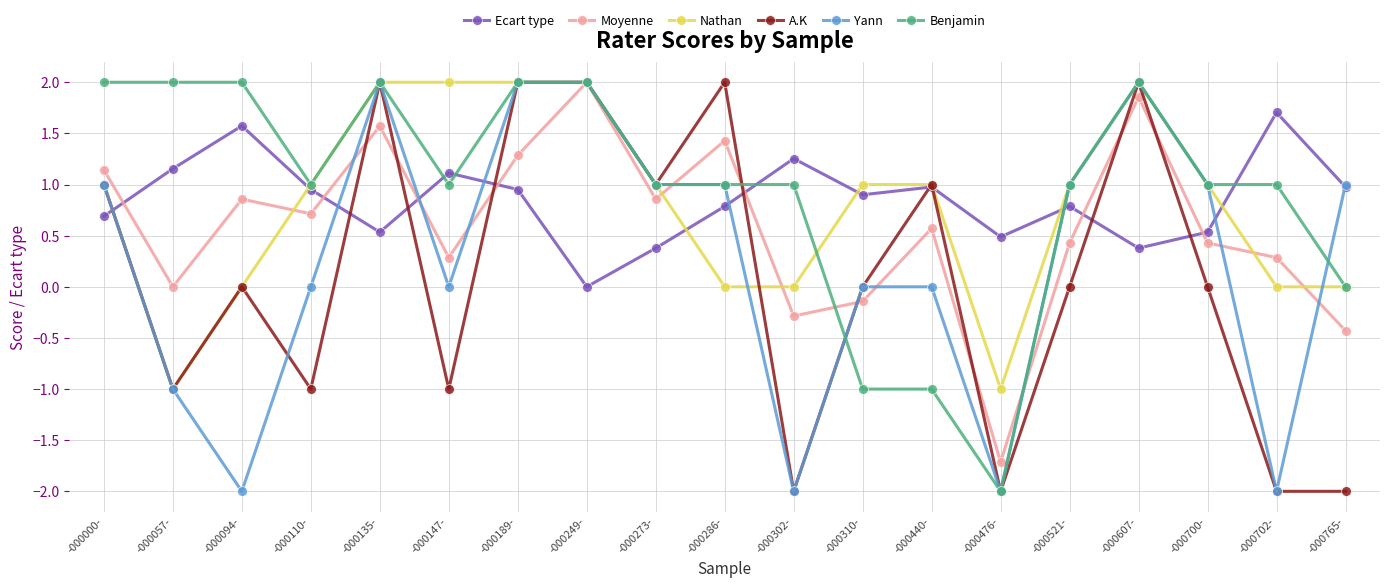

What is the label of the 4th point from the left?

-000110-